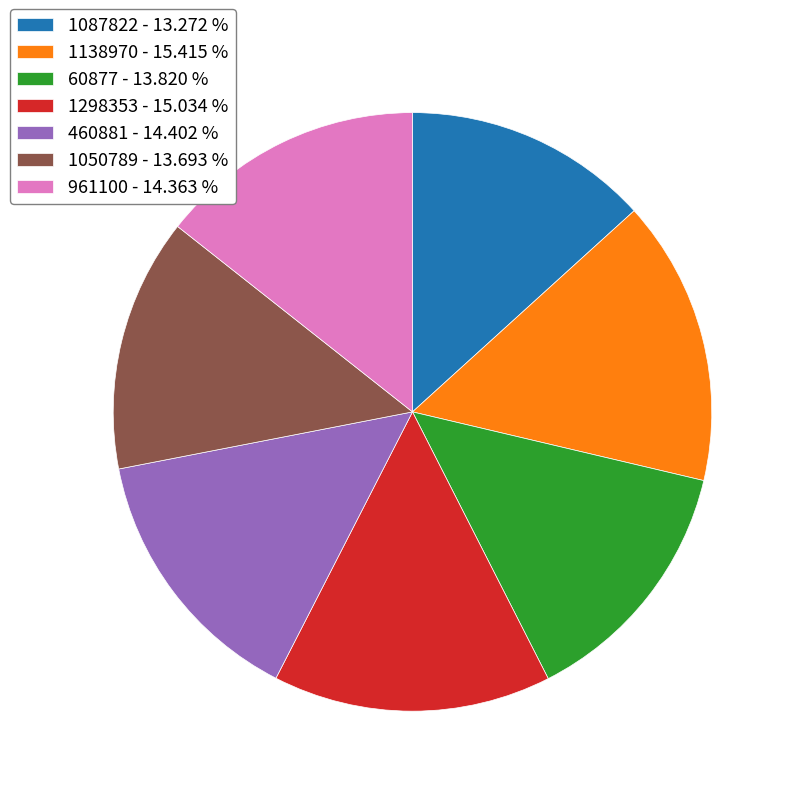

Is the sum of 961100 - 14.363 % and 60877 - 13.820 % greater than half?

No